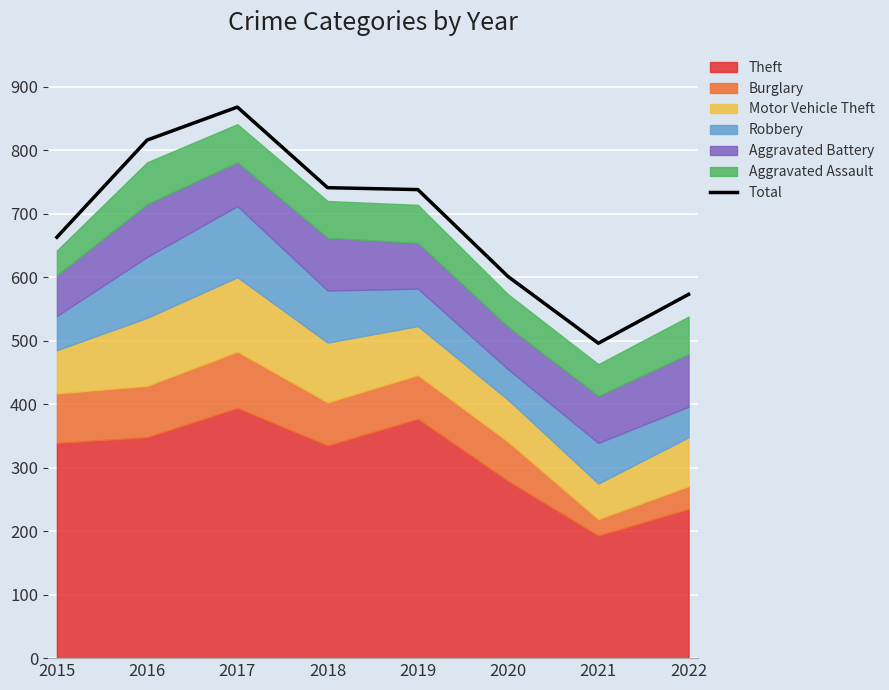

The value at 2020 is 601. True or false?

True